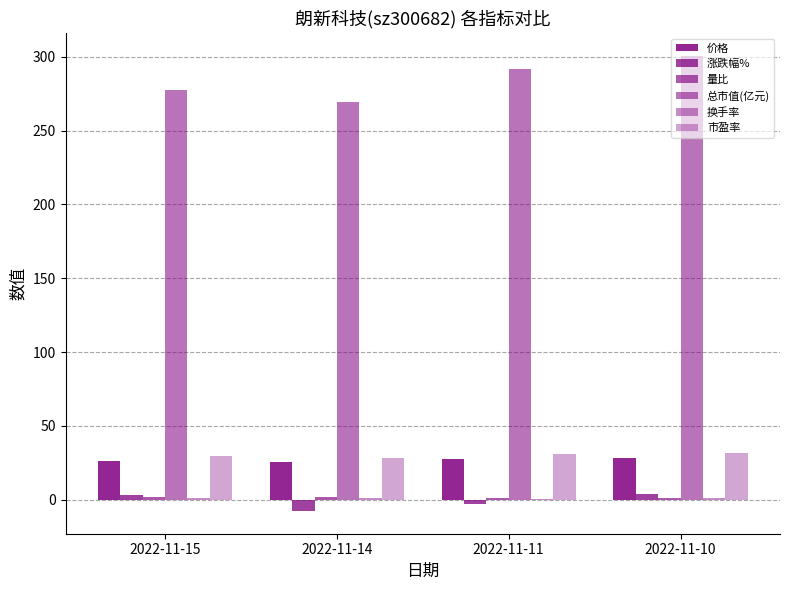

At which label is 换手率 closest to 0?

2022-11-11